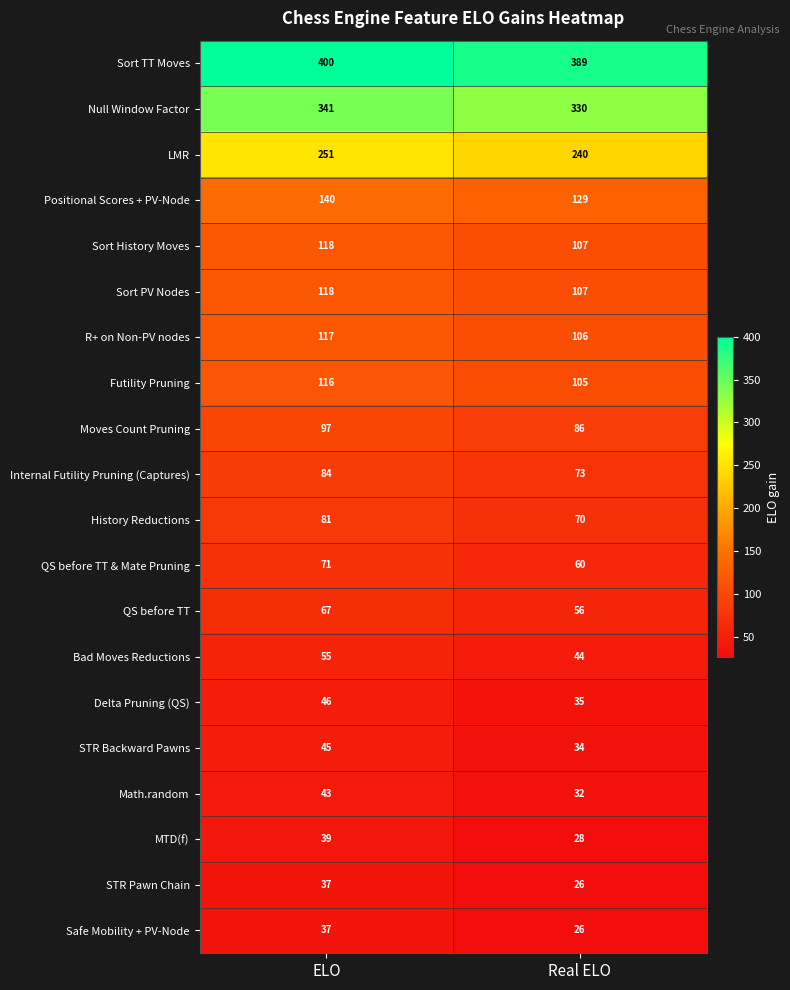

List the labels in order of R+ on Non-PV nodes value, smallest first.

Real ELO, ELO